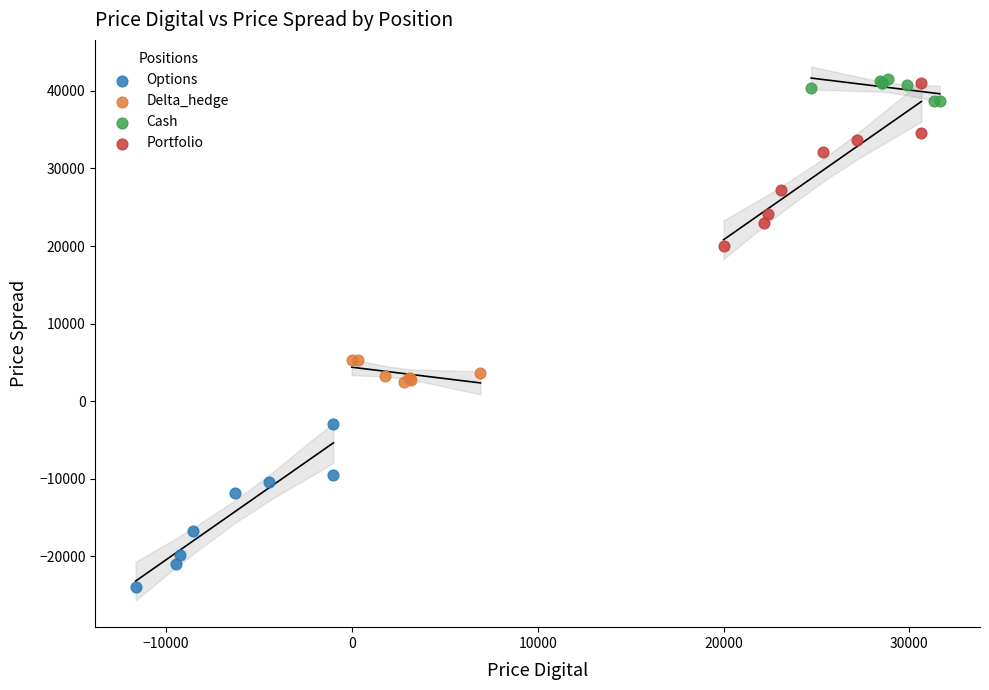

What are all the series names shown in the legend?

Options, Delta_hedge, Cash, Portfolio